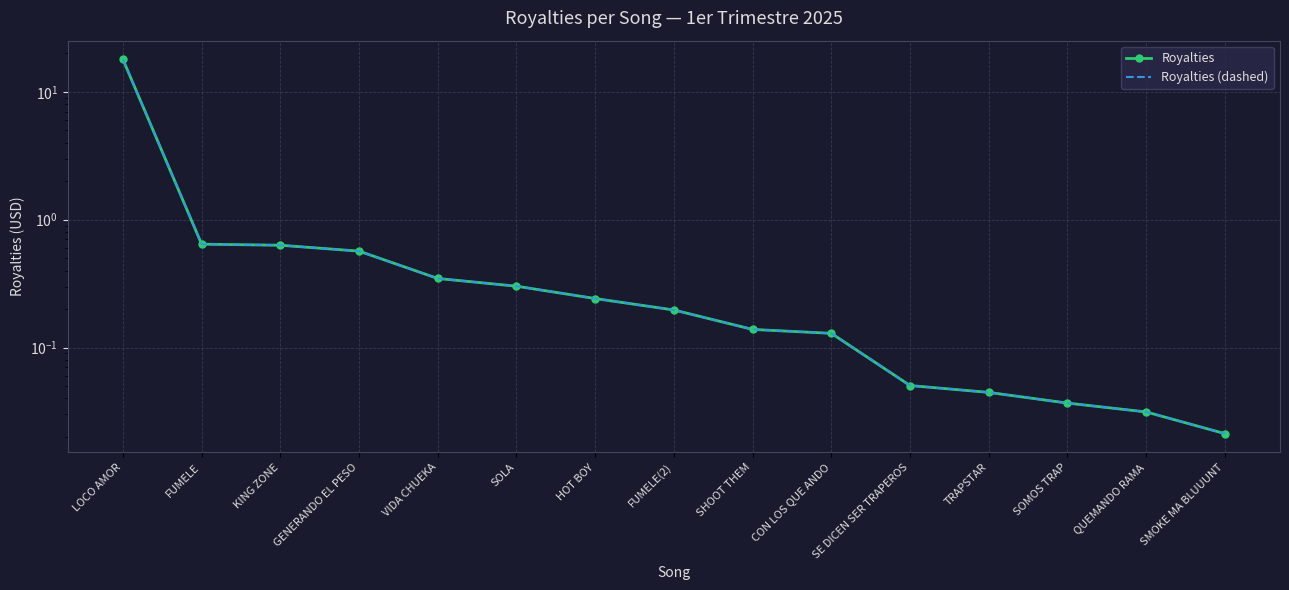

The Royalties (dashed) series shows 12.0 at LOCO AMOR. True or false?

False